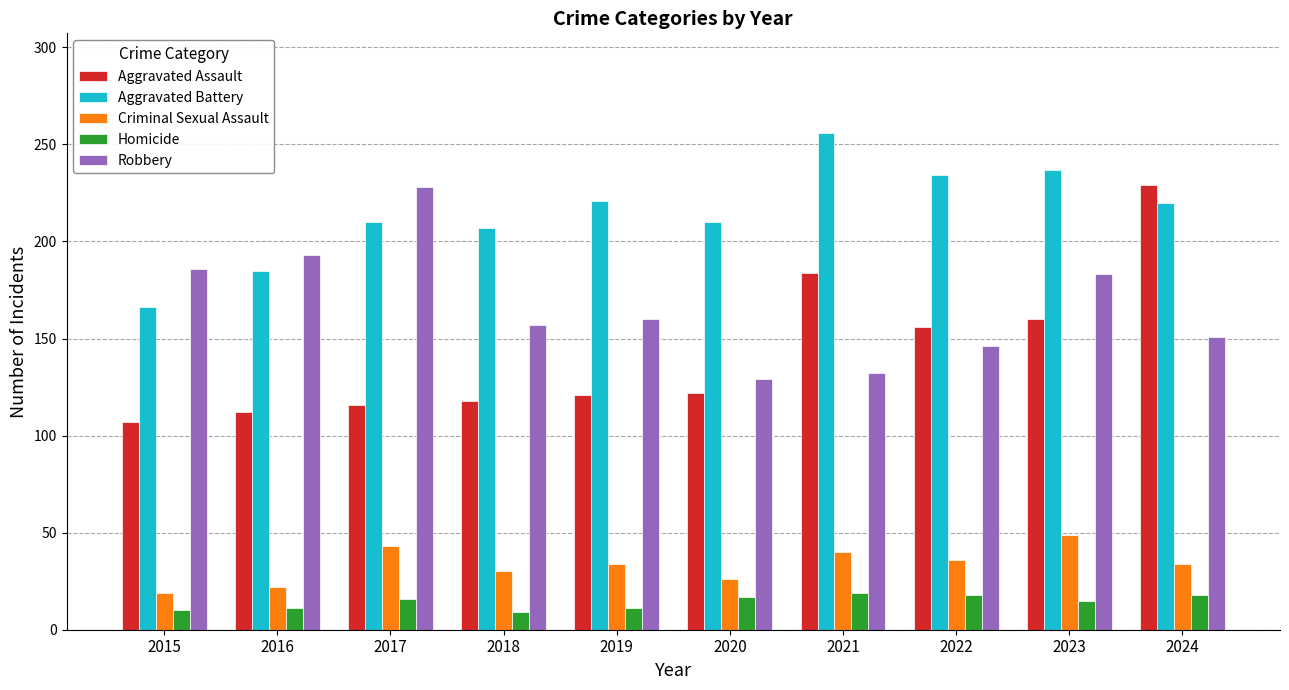

What is the highest value of the Aggravated Assault series?

229